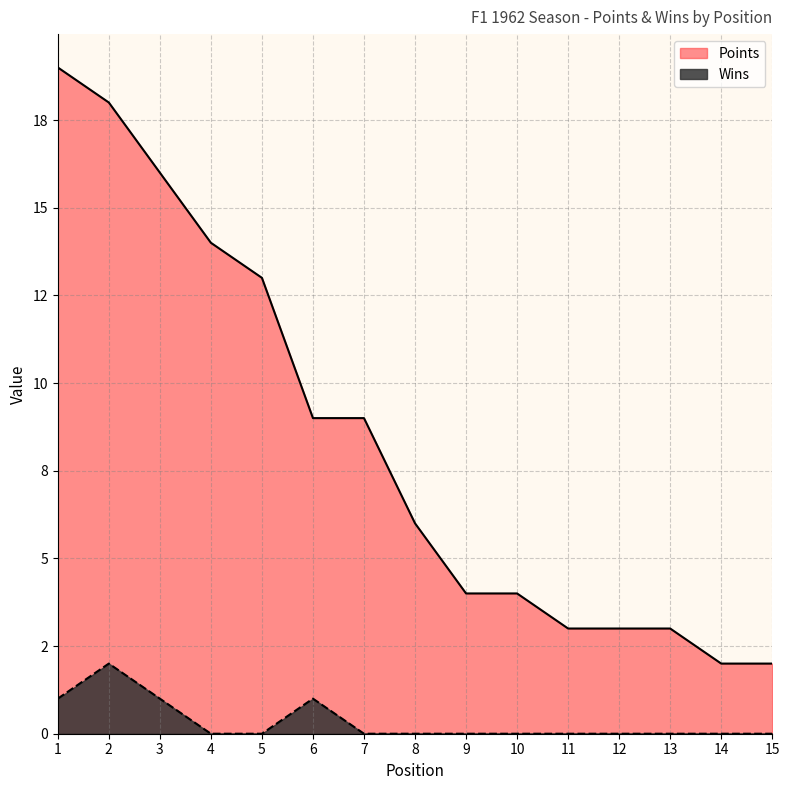

Where does the Points series first go above 6?

1